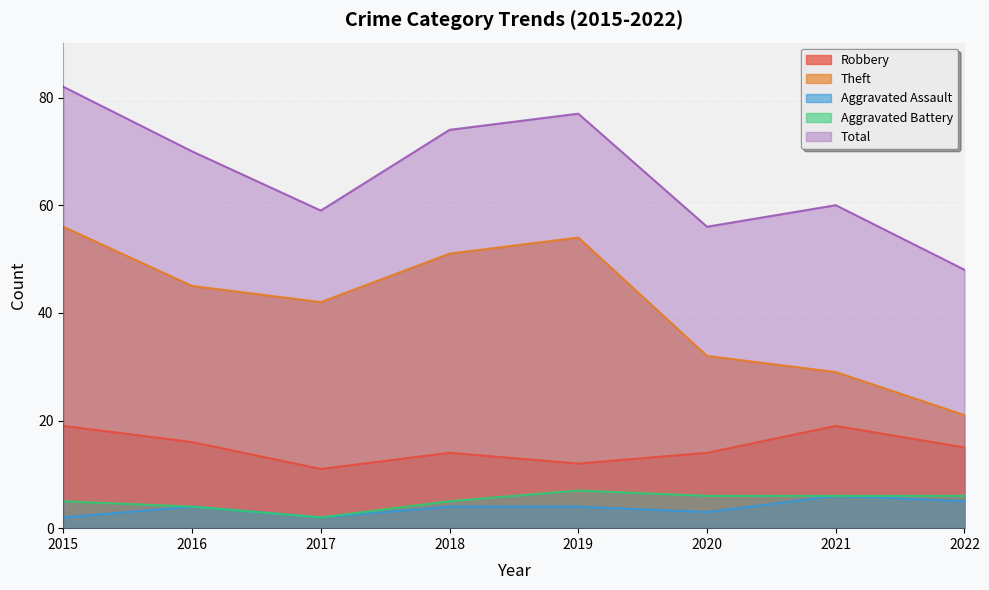

What is the spread (max minus min) of values at 2020?

53